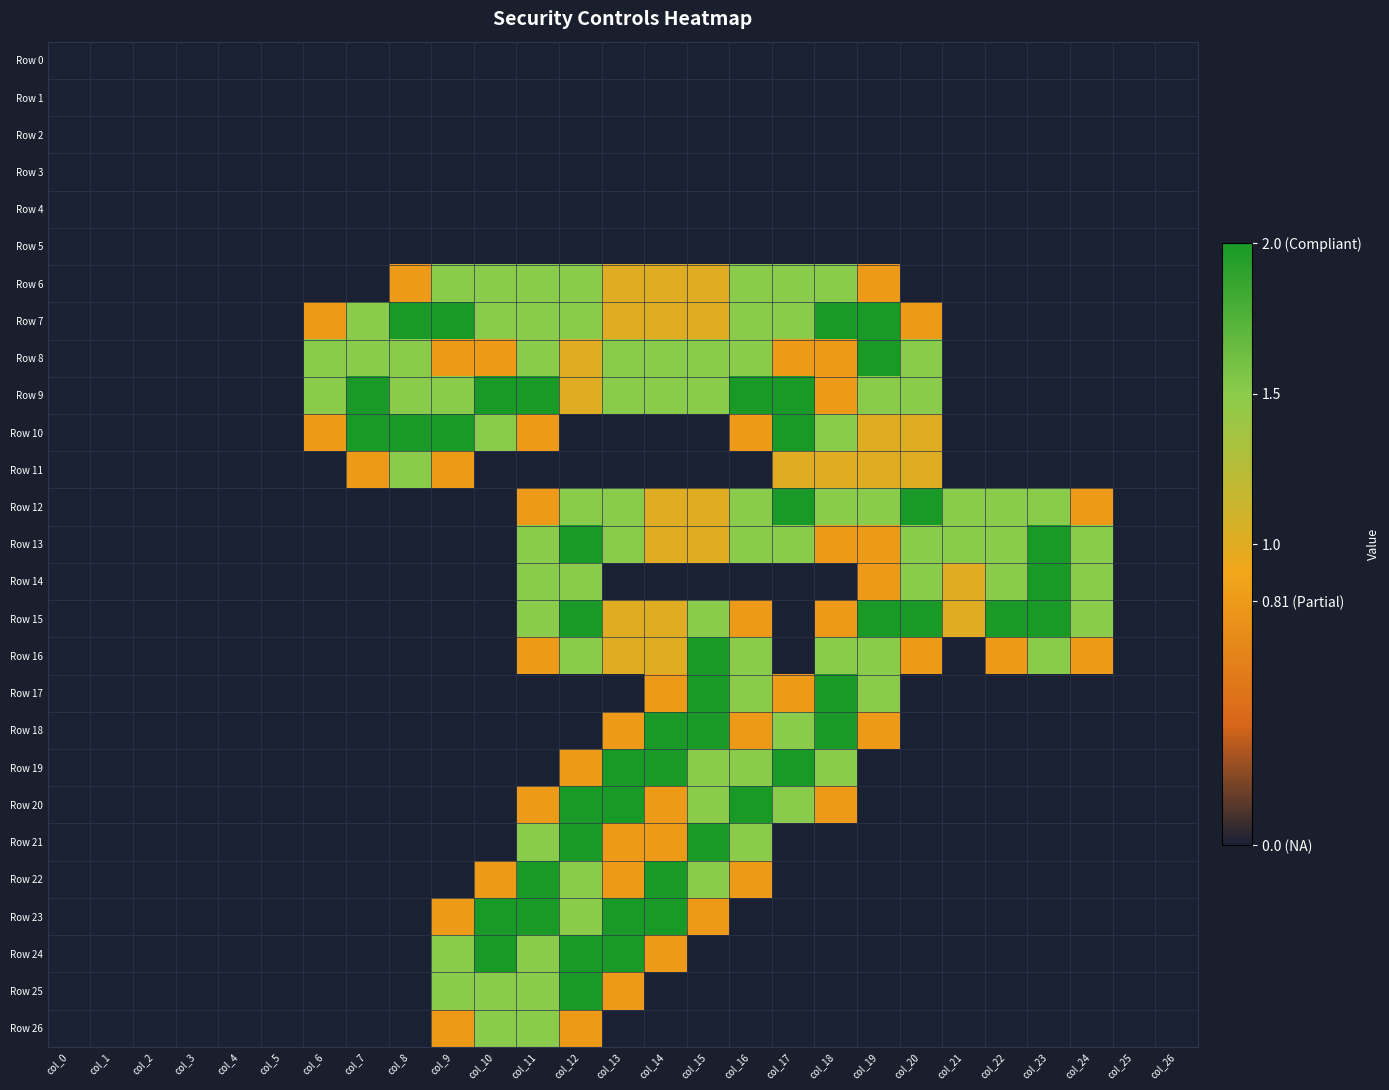

Reading left to right, what are all the values shown in this chart?

Row 0: col_0=0.0	col_1=0.0	col_2=0.0	col_3=0.0	col_4=0.0	col_5=0.0	col_6=0.0	col_7=0.0	col_8=0.0	col_9=0.0	col_10=0.0	col_11=0.0	col_12=0.0	col_13=0.0	col_14=0.0	col_15=0.0	col_16=0.0	col_17=0.0	col_18=0.0	col_19=0.0	col_20=0.0	col_21=0.0	col_22=0.0	col_23=0.0	col_24=0.0	col_25=0.0	col_26=0.0
Row 1: col_0=0.0	col_1=0.0	col_2=0.0	col_3=0.0	col_4=0.0	col_5=0.0	col_6=0.0	col_7=0.0	col_8=0.0	col_9=0.0	col_10=0.0	col_11=0.0	col_12=0.0	col_13=0.0	col_14=0.0	col_15=0.0	col_16=0.0	col_17=0.0	col_18=0.0	col_19=0.0	col_20=0.0	col_21=0.0	col_22=0.0	col_23=0.0	col_24=0.0	col_25=0.0	col_26=0.0
Row 2: col_0=0.0	col_1=0.0	col_2=0.0	col_3=0.0	col_4=0.0	col_5=0.0	col_6=0.0	col_7=0.0	col_8=0.0	col_9=0.0	col_10=0.0	col_11=0.0	col_12=0.0	col_13=0.0	col_14=0.0	col_15=0.0	col_16=0.0	col_17=0.0	col_18=0.0	col_19=0.0	col_20=0.0	col_21=0.0	col_22=0.0	col_23=0.0	col_24=0.0	col_25=0.0	col_26=0.0
Row 3: col_0=0.0	col_1=0.0	col_2=0.0	col_3=0.0	col_4=0.0	col_5=0.0	col_6=0.0	col_7=0.0	col_8=0.0	col_9=0.0	col_10=0.0	col_11=0.0	col_12=0.0	col_13=0.0	col_14=0.0	col_15=0.0	col_16=0.0	col_17=0.0	col_18=0.0	col_19=0.0	col_20=0.0	col_21=0.0	col_22=0.0	col_23=0.0	col_24=0.0	col_25=0.0	col_26=0.0
Row 4: col_0=0.0	col_1=0.0	col_2=0.0	col_3=0.0	col_4=0.0	col_5=0.0	col_6=0.0	col_7=0.0	col_8=0.0	col_9=0.0	col_10=0.0	col_11=0.0	col_12=0.0	col_13=0.0	col_14=0.0	col_15=0.0	col_16=0.0	col_17=0.0	col_18=0.0	col_19=0.0	col_20=0.0	col_21=0.0	col_22=0.0	col_23=0.0	col_24=0.0	col_25=0.0	col_26=0.0
Row 5: col_0=0.0	col_1=0.0	col_2=0.0	col_3=0.0	col_4=0.0	col_5=0.0	col_6=0.0	col_7=0.0	col_8=0.0	col_9=0.0	col_10=0.0	col_11=0.0	col_12=0.0	col_13=0.0	col_14=0.0	col_15=0.0	col_16=0.0	col_17=0.0	col_18=0.0	col_19=0.0	col_20=0.0	col_21=0.0	col_22=0.0	col_23=0.0	col_24=0.0	col_25=0.0	col_26=0.0
Row 6: col_0=0.0	col_1=0.0	col_2=0.0	col_3=0.0	col_4=0.0	col_5=0.0	col_6=0.0	col_7=0.0	col_8=0.8	col_9=1.5	col_10=1.5	col_11=1.5	col_12=1.5	col_13=1.0	col_14=1.0	col_15=1.0	col_16=1.5	col_17=1.5	col_18=1.5	col_19=0.8	col_20=0.0	col_21=0.0	col_22=0.0	col_23=0.0	col_24=0.0	col_25=0.0	col_26=0.0
Row 7: col_0=0.0	col_1=0.0	col_2=0.0	col_3=0.0	col_4=0.0	col_5=0.0	col_6=0.8	col_7=1.5	col_8=2.0	col_9=2.0	col_10=1.5	col_11=1.5	col_12=1.5	col_13=1.0	col_14=1.0	col_15=1.0	col_16=1.5	col_17=1.5	col_18=2.0	col_19=2.0	col_20=0.8	col_21=0.0	col_22=0.0	col_23=0.0	col_24=0.0	col_25=0.0	col_26=0.0
Row 8: col_0=0.0	col_1=0.0	col_2=0.0	col_3=0.0	col_4=0.0	col_5=0.0	col_6=1.5	col_7=1.5	col_8=1.5	col_9=0.8	col_10=0.8	col_11=1.5	col_12=1.0	col_13=1.5	col_14=1.5	col_15=1.5	col_16=1.5	col_17=0.8	col_18=0.8	col_19=2.0	col_20=1.5	col_21=0.0	col_22=0.0	col_23=0.0	col_24=0.0	col_25=0.0	col_26=0.0
Row 9: col_0=0.0	col_1=0.0	col_2=0.0	col_3=0.0	col_4=0.0	col_5=0.0	col_6=1.5	col_7=2.0	col_8=1.5	col_9=1.5	col_10=2.0	col_11=2.0	col_12=1.0	col_13=1.5	col_14=1.5	col_15=1.5	col_16=2.0	col_17=2.0	col_18=0.8	col_19=1.5	col_20=1.5	col_21=0.0	col_22=0.0	col_23=0.0	col_24=0.0	col_25=0.0	col_26=0.0
Row 10: col_0=0.0	col_1=0.0	col_2=0.0	col_3=0.0	col_4=0.0	col_5=0.0	col_6=0.8	col_7=2.0	col_8=2.0	col_9=2.0	col_10=1.5	col_11=0.8	col_12=0.0	col_13=0.0	col_14=0.0	col_15=0.0	col_16=0.8	col_17=2.0	col_18=1.5	col_19=1.0	col_20=1.0	col_21=0.0	col_22=0.0	col_23=0.0	col_24=0.0	col_25=0.0	col_26=0.0
Row 11: col_0=0.0	col_1=0.0	col_2=0.0	col_3=0.0	col_4=0.0	col_5=0.0	col_6=0.0	col_7=0.8	col_8=1.5	col_9=0.8	col_10=0.0	col_11=0.0	col_12=0.0	col_13=0.0	col_14=0.0	col_15=0.0	col_16=0.0	col_17=1.0	col_18=1.0	col_19=1.0	col_20=1.0	col_21=0.0	col_22=0.0	col_23=0.0	col_24=0.0	col_25=0.0	col_26=0.0
Row 12: col_0=0.0	col_1=0.0	col_2=0.0	col_3=0.0	col_4=0.0	col_5=0.0	col_6=0.0	col_7=0.0	col_8=0.0	col_9=0.0	col_10=0.0	col_11=0.8	col_12=1.5	col_13=1.5	col_14=1.0	col_15=1.0	col_16=1.5	col_17=2.0	col_18=1.5	col_19=1.5	col_20=2.0	col_21=1.5	col_22=1.5	col_23=1.5	col_24=0.8	col_25=0.0	col_26=0.0
Row 13: col_0=0.0	col_1=0.0	col_2=0.0	col_3=0.0	col_4=0.0	col_5=0.0	col_6=0.0	col_7=0.0	col_8=0.0	col_9=0.0	col_10=0.0	col_11=1.5	col_12=2.0	col_13=1.5	col_14=1.0	col_15=1.0	col_16=1.5	col_17=1.5	col_18=0.8	col_19=0.8	col_20=1.5	col_21=1.5	col_22=1.5	col_23=2.0	col_24=1.5	col_25=0.0	col_26=0.0
Row 14: col_0=0.0	col_1=0.0	col_2=0.0	col_3=0.0	col_4=0.0	col_5=0.0	col_6=0.0	col_7=0.0	col_8=0.0	col_9=0.0	col_10=0.0	col_11=1.5	col_12=1.5	col_13=0.0	col_14=0.0	col_15=0.0	col_16=0.0	col_17=0.0	col_18=0.0	col_19=0.8	col_20=1.5	col_21=1.0	col_22=1.5	col_23=2.0	col_24=1.5	col_25=0.0	col_26=0.0
Row 15: col_0=0.0	col_1=0.0	col_2=0.0	col_3=0.0	col_4=0.0	col_5=0.0	col_6=0.0	col_7=0.0	col_8=0.0	col_9=0.0	col_10=0.0	col_11=1.5	col_12=2.0	col_13=1.0	col_14=1.0	col_15=1.5	col_16=0.8	col_17=0.0	col_18=0.8	col_19=2.0	col_20=2.0	col_21=1.0	col_22=2.0	col_23=2.0	col_24=1.5	col_25=0.0	col_26=0.0
Row 16: col_0=0.0	col_1=0.0	col_2=0.0	col_3=0.0	col_4=0.0	col_5=0.0	col_6=0.0	col_7=0.0	col_8=0.0	col_9=0.0	col_10=0.0	col_11=0.8	col_12=1.5	col_13=1.0	col_14=1.0	col_15=2.0	col_16=1.5	col_17=0.0	col_18=1.5	col_19=1.5	col_20=0.8	col_21=0.0	col_22=0.8	col_23=1.5	col_24=0.8	col_25=0.0	col_26=0.0
Row 17: col_0=0.0	col_1=0.0	col_2=0.0	col_3=0.0	col_4=0.0	col_5=0.0	col_6=0.0	col_7=0.0	col_8=0.0	col_9=0.0	col_10=0.0	col_11=0.0	col_12=0.0	col_13=0.0	col_14=0.8	col_15=2.0	col_16=1.5	col_17=0.8	col_18=2.0	col_19=1.5	col_20=0.0	col_21=0.0	col_22=0.0	col_23=0.0	col_24=0.0	col_25=0.0	col_26=0.0
Row 18: col_0=0.0	col_1=0.0	col_2=0.0	col_3=0.0	col_4=0.0	col_5=0.0	col_6=0.0	col_7=0.0	col_8=0.0	col_9=0.0	col_10=0.0	col_11=0.0	col_12=0.0	col_13=0.8	col_14=2.0	col_15=2.0	col_16=0.8	col_17=1.5	col_18=2.0	col_19=0.8	col_20=0.0	col_21=0.0	col_22=0.0	col_23=0.0	col_24=0.0	col_25=0.0	col_26=0.0
Row 19: col_0=0.0	col_1=0.0	col_2=0.0	col_3=0.0	col_4=0.0	col_5=0.0	col_6=0.0	col_7=0.0	col_8=0.0	col_9=0.0	col_10=0.0	col_11=0.0	col_12=0.8	col_13=2.0	col_14=2.0	col_15=1.5	col_16=1.5	col_17=2.0	col_18=1.5	col_19=0.0	col_20=0.0	col_21=0.0	col_22=0.0	col_23=0.0	col_24=0.0	col_25=0.0	col_26=0.0
Row 20: col_0=0.0	col_1=0.0	col_2=0.0	col_3=0.0	col_4=0.0	col_5=0.0	col_6=0.0	col_7=0.0	col_8=0.0	col_9=0.0	col_10=0.0	col_11=0.8	col_12=2.0	col_13=2.0	col_14=0.8	col_15=1.5	col_16=2.0	col_17=1.5	col_18=0.8	col_19=0.0	col_20=0.0	col_21=0.0	col_22=0.0	col_23=0.0	col_24=0.0	col_25=0.0	col_26=0.0
Row 21: col_0=0.0	col_1=0.0	col_2=0.0	col_3=0.0	col_4=0.0	col_5=0.0	col_6=0.0	col_7=0.0	col_8=0.0	col_9=0.0	col_10=0.0	col_11=1.5	col_12=2.0	col_13=0.8	col_14=0.8	col_15=2.0	col_16=1.5	col_17=0.0	col_18=0.0	col_19=0.0	col_20=0.0	col_21=0.0	col_22=0.0	col_23=0.0	col_24=0.0	col_25=0.0	col_26=0.0
Row 22: col_0=0.0	col_1=0.0	col_2=0.0	col_3=0.0	col_4=0.0	col_5=0.0	col_6=0.0	col_7=0.0	col_8=0.0	col_9=0.0	col_10=0.8	col_11=2.0	col_12=1.5	col_13=0.8	col_14=2.0	col_15=1.5	col_16=0.8	col_17=0.0	col_18=0.0	col_19=0.0	col_20=0.0	col_21=0.0	col_22=0.0	col_23=0.0	col_24=0.0	col_25=0.0	col_26=0.0
Row 23: col_0=0.0	col_1=0.0	col_2=0.0	col_3=0.0	col_4=0.0	col_5=0.0	col_6=0.0	col_7=0.0	col_8=0.0	col_9=0.8	col_10=2.0	col_11=2.0	col_12=1.5	col_13=2.0	col_14=2.0	col_15=0.8	col_16=0.0	col_17=0.0	col_18=0.0	col_19=0.0	col_20=0.0	col_21=0.0	col_22=0.0	col_23=0.0	col_24=0.0	col_25=0.0	col_26=0.0
Row 24: col_0=0.0	col_1=0.0	col_2=0.0	col_3=0.0	col_4=0.0	col_5=0.0	col_6=0.0	col_7=0.0	col_8=0.0	col_9=1.5	col_10=2.0	col_11=1.5	col_12=2.0	col_13=2.0	col_14=0.8	col_15=0.0	col_16=0.0	col_17=0.0	col_18=0.0	col_19=0.0	col_20=0.0	col_21=0.0	col_22=0.0	col_23=0.0	col_24=0.0	col_25=0.0	col_26=0.0
Row 25: col_0=0.0	col_1=0.0	col_2=0.0	col_3=0.0	col_4=0.0	col_5=0.0	col_6=0.0	col_7=0.0	col_8=0.0	col_9=1.5	col_10=1.5	col_11=1.5	col_12=2.0	col_13=0.8	col_14=0.0	col_15=0.0	col_16=0.0	col_17=0.0	col_18=0.0	col_19=0.0	col_20=0.0	col_21=0.0	col_22=0.0	col_23=0.0	col_24=0.0	col_25=0.0	col_26=0.0
Row 26: col_0=0.0	col_1=0.0	col_2=0.0	col_3=0.0	col_4=0.0	col_5=0.0	col_6=0.0	col_7=0.0	col_8=0.0	col_9=0.8	col_10=1.5	col_11=1.5	col_12=0.8	col_13=0.0	col_14=0.0	col_15=0.0	col_16=0.0	col_17=0.0	col_18=0.0	col_19=0.0	col_20=0.0	col_21=0.0	col_22=0.0	col_23=0.0	col_24=0.0	col_25=0.0	col_26=0.0